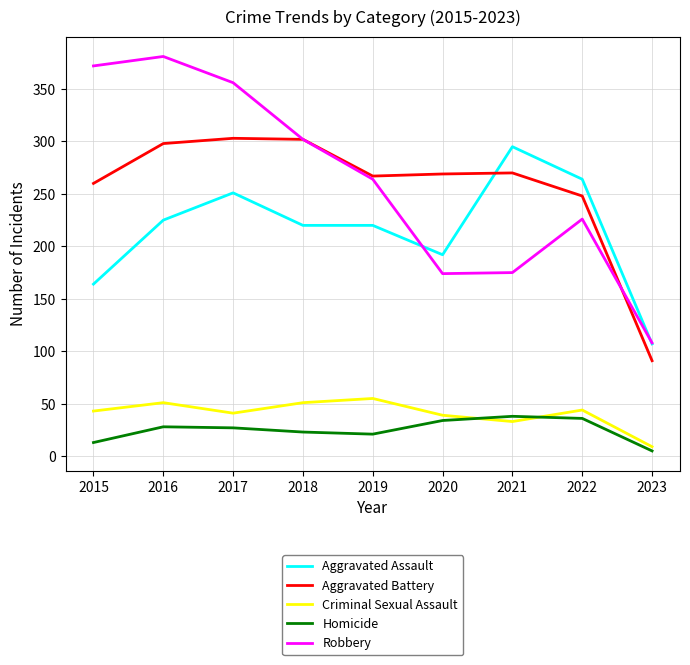

Which series changed the most between 2017 and 2021?

Robbery